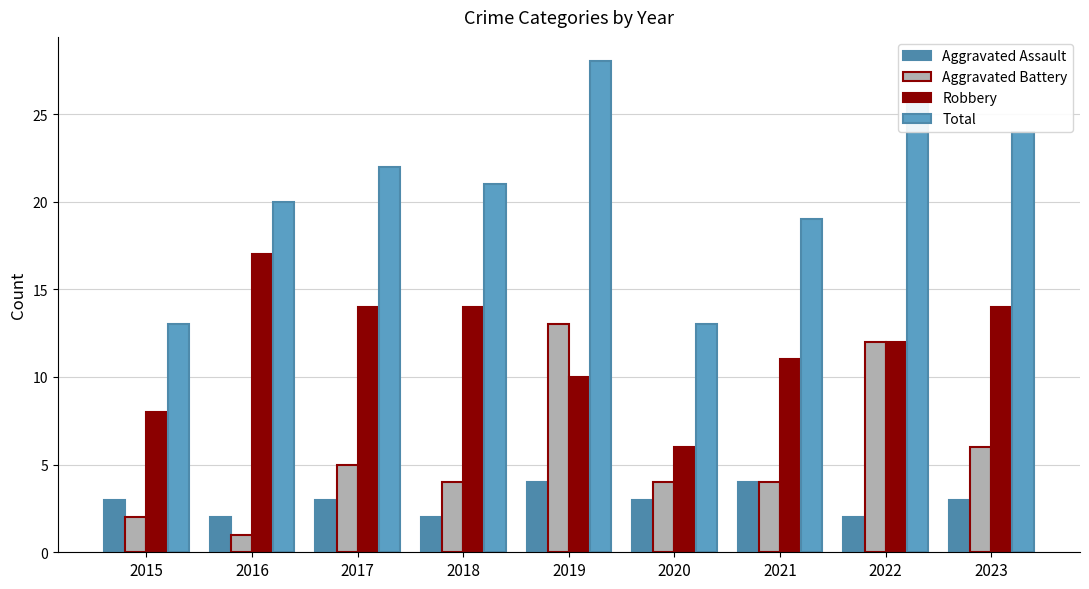

Which series has the largest total across all categories?

Total